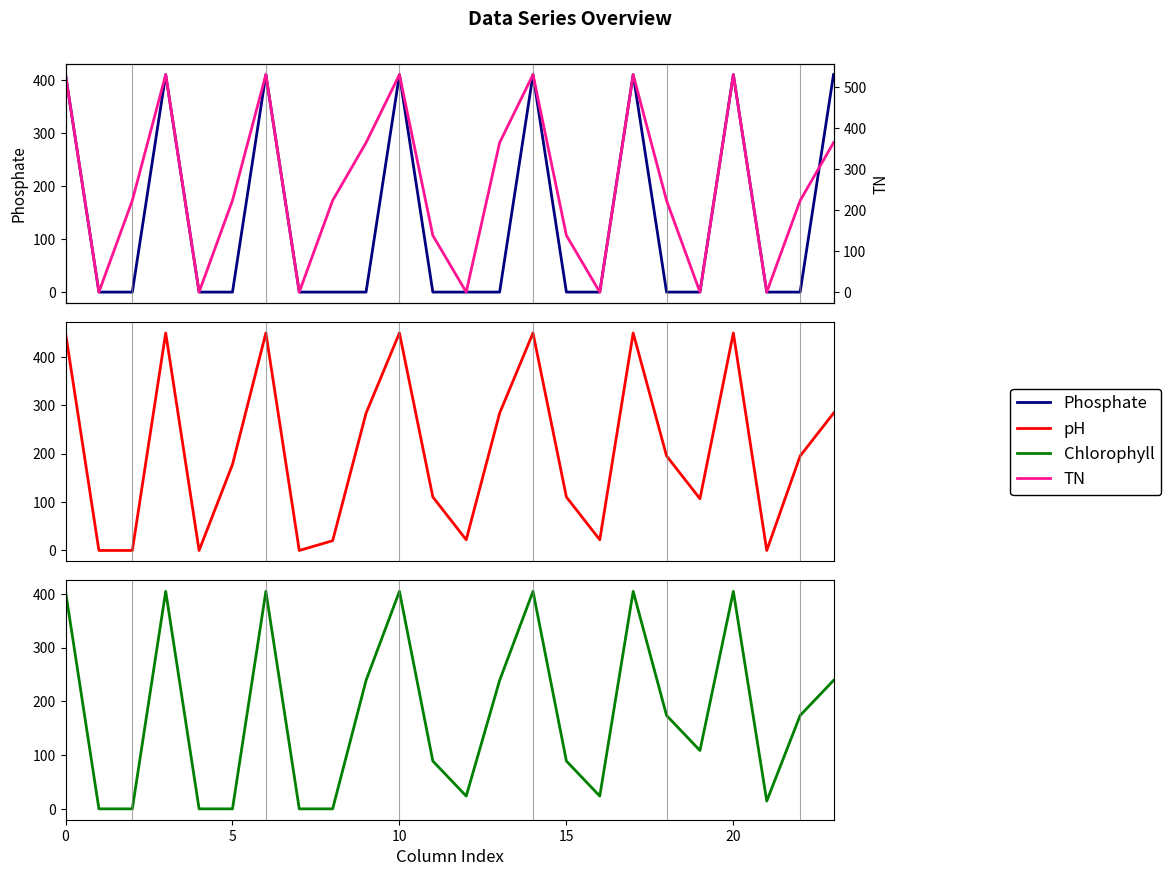

In Phosphate, how many points are higher than both neighbors (excluding endpoints)?

6